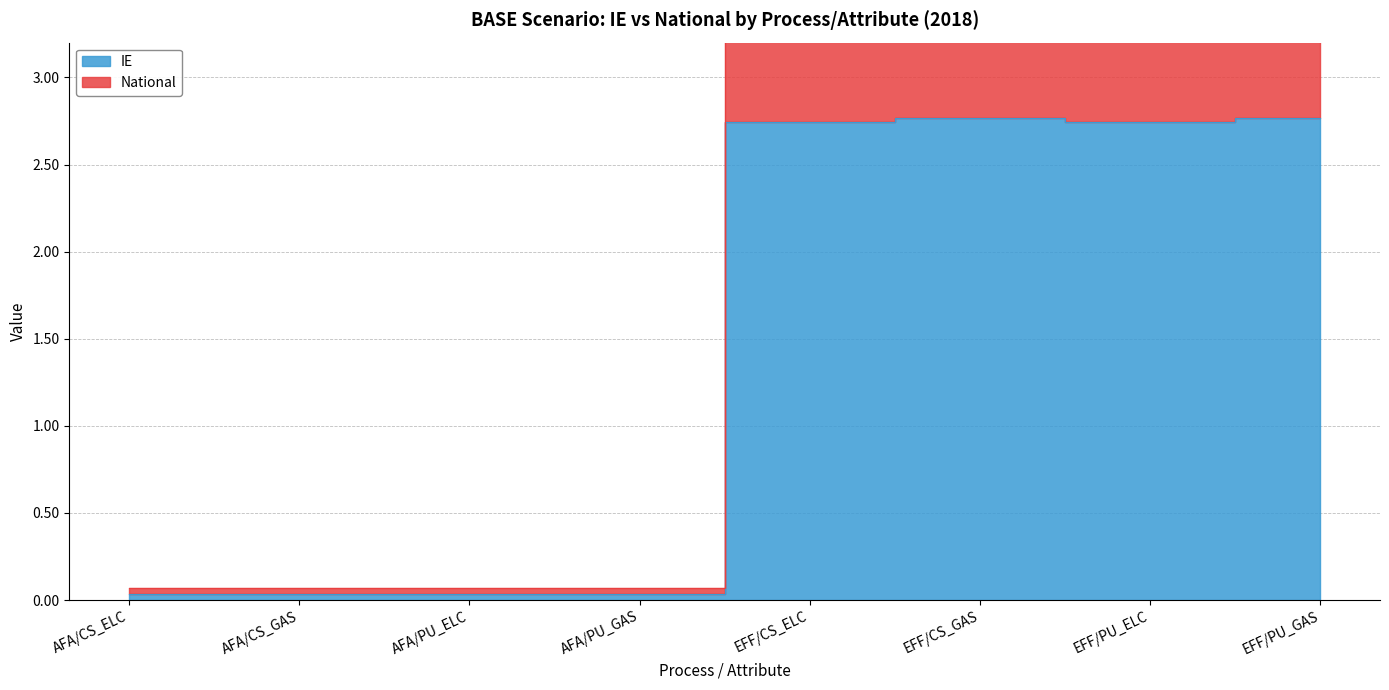

What is the total value across all series at EFF/CS_ELC?

8.2